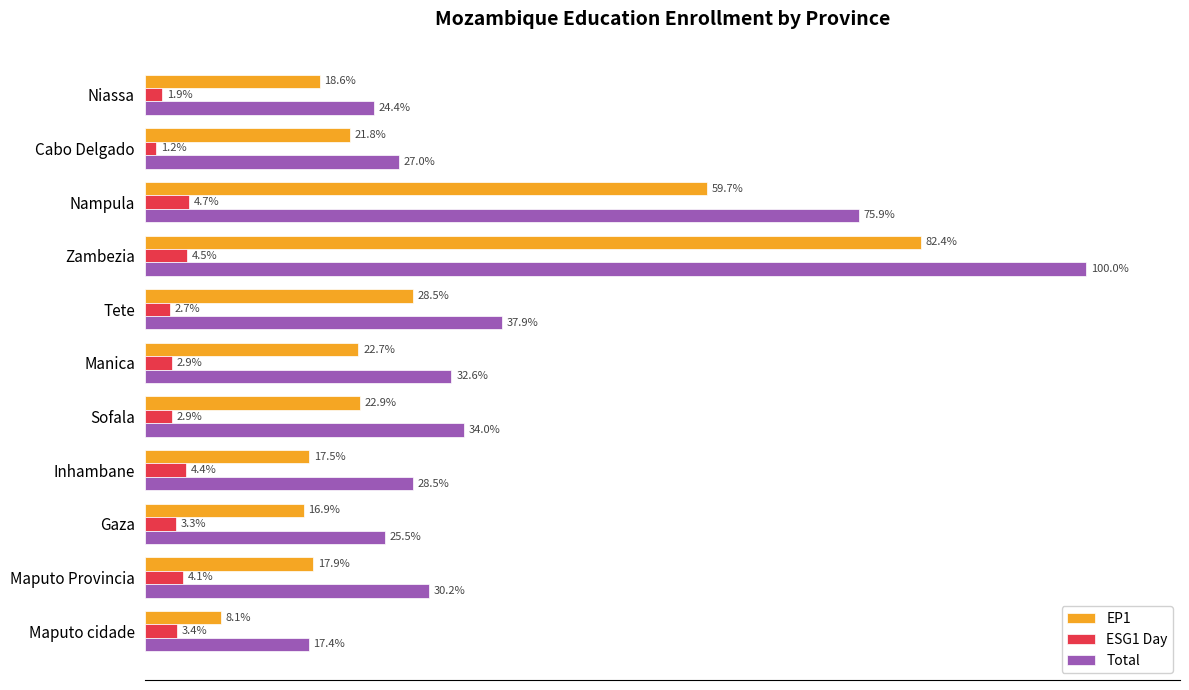

Which series changed the most between Inhambane and Maputo cidade?

Total